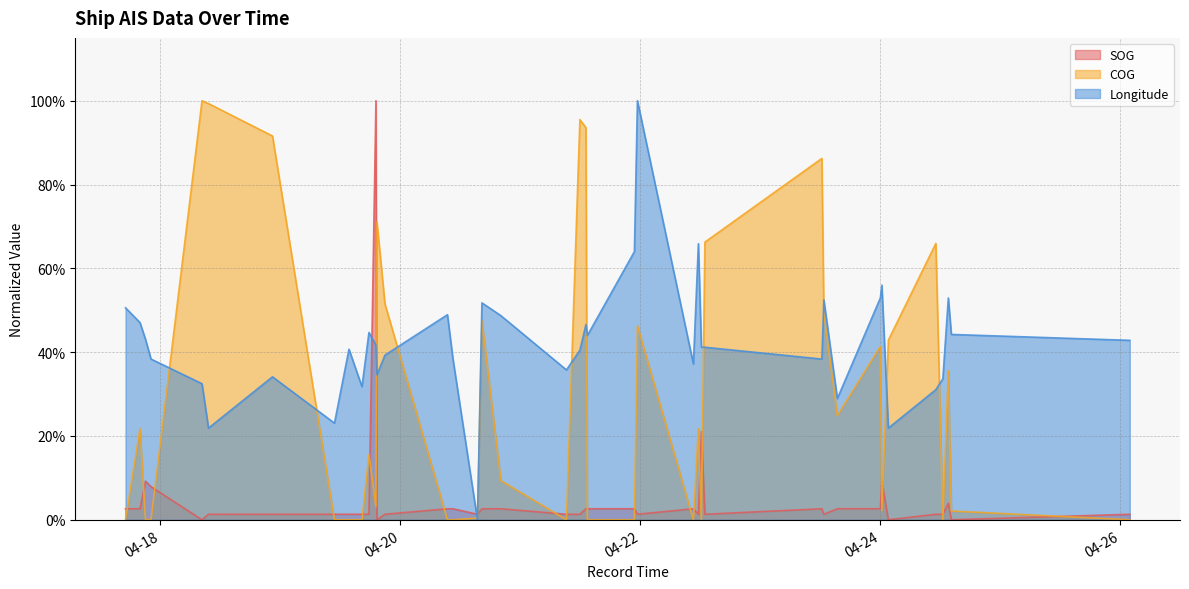

Which series has the widest spread of values?

SOG